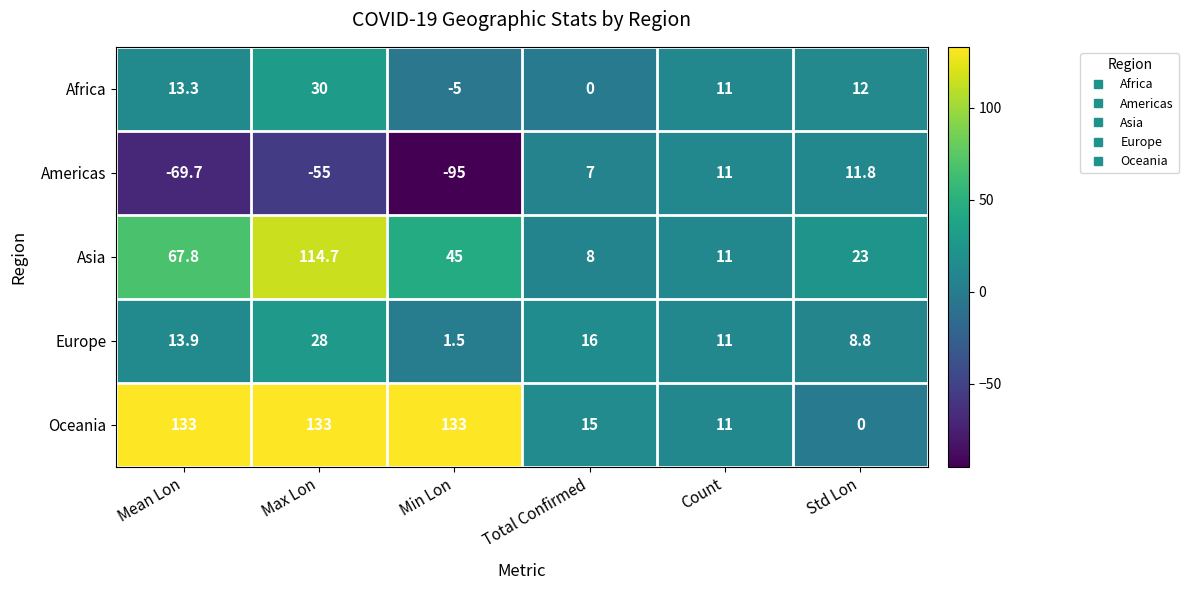

At which label does Asia first exceed 45?

Mean Lon